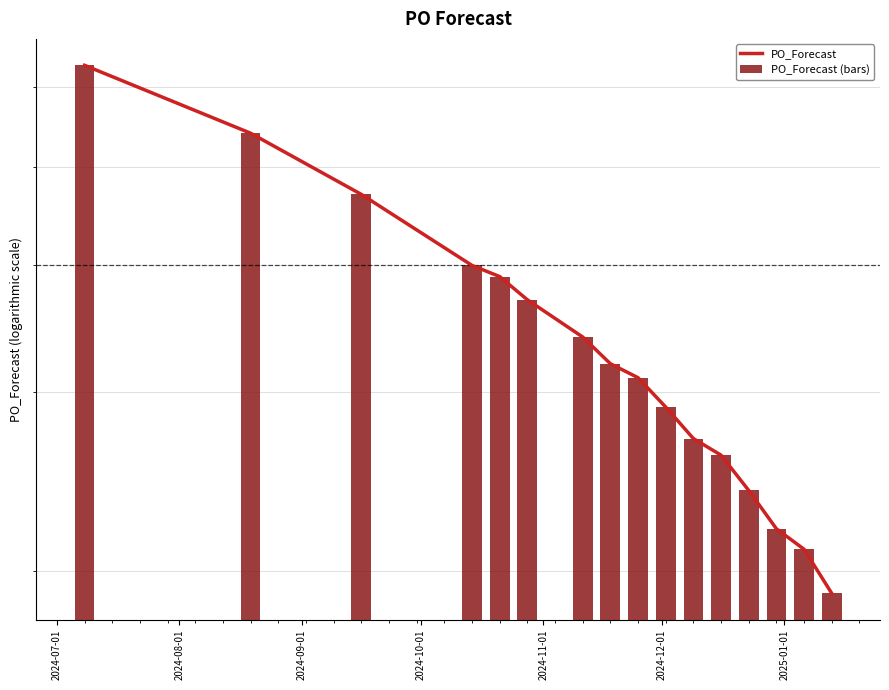

What is the value of the PO_Forecast bar at the 10th from the left?

29